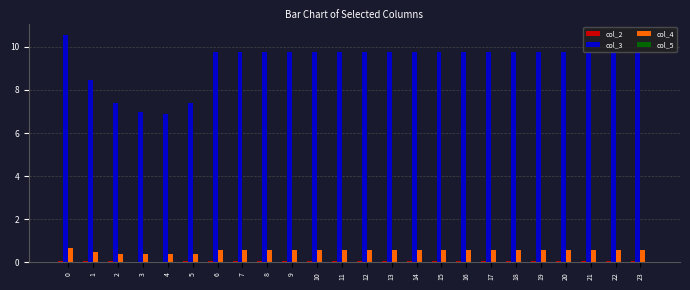

The value of col_3 at 5 is 7.4. True or false?

True